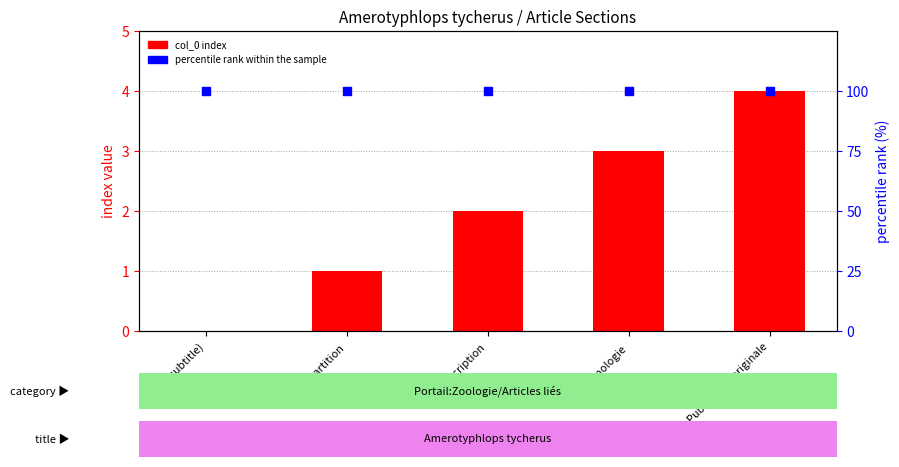

Which series has the widest spread of Y values?

col_0 index